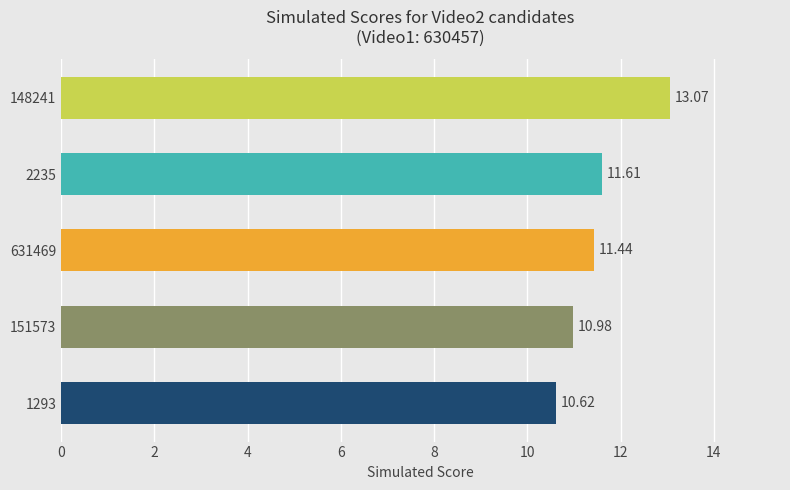

Are the bars grouped side by side (vs. stacked)?

No